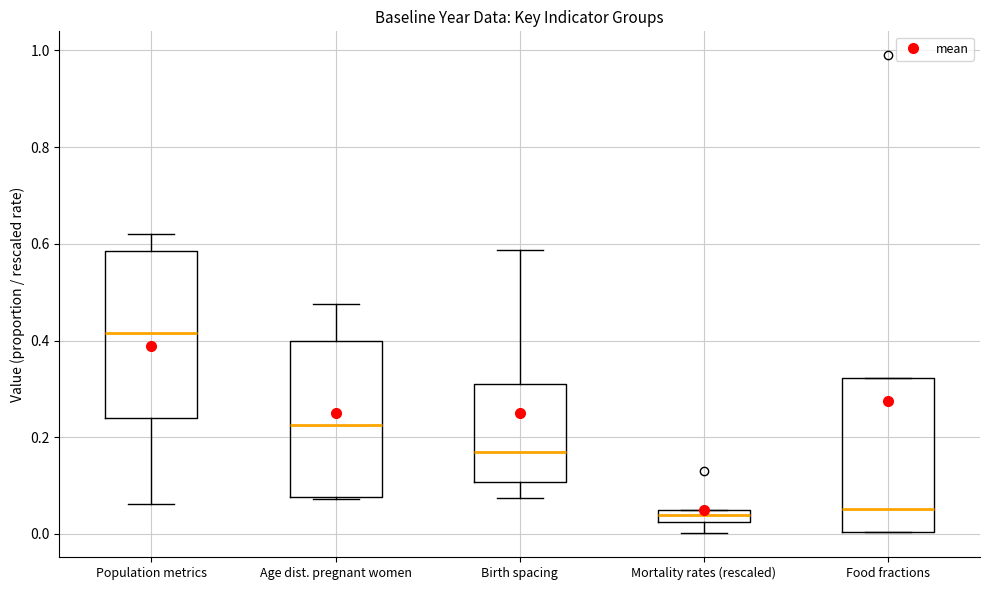

Where is the upper edge of the box for Mortality rates (rescaled) on the y-axis? The values are not printed on the chart, so give them approximately, as read against the axis.

0.04